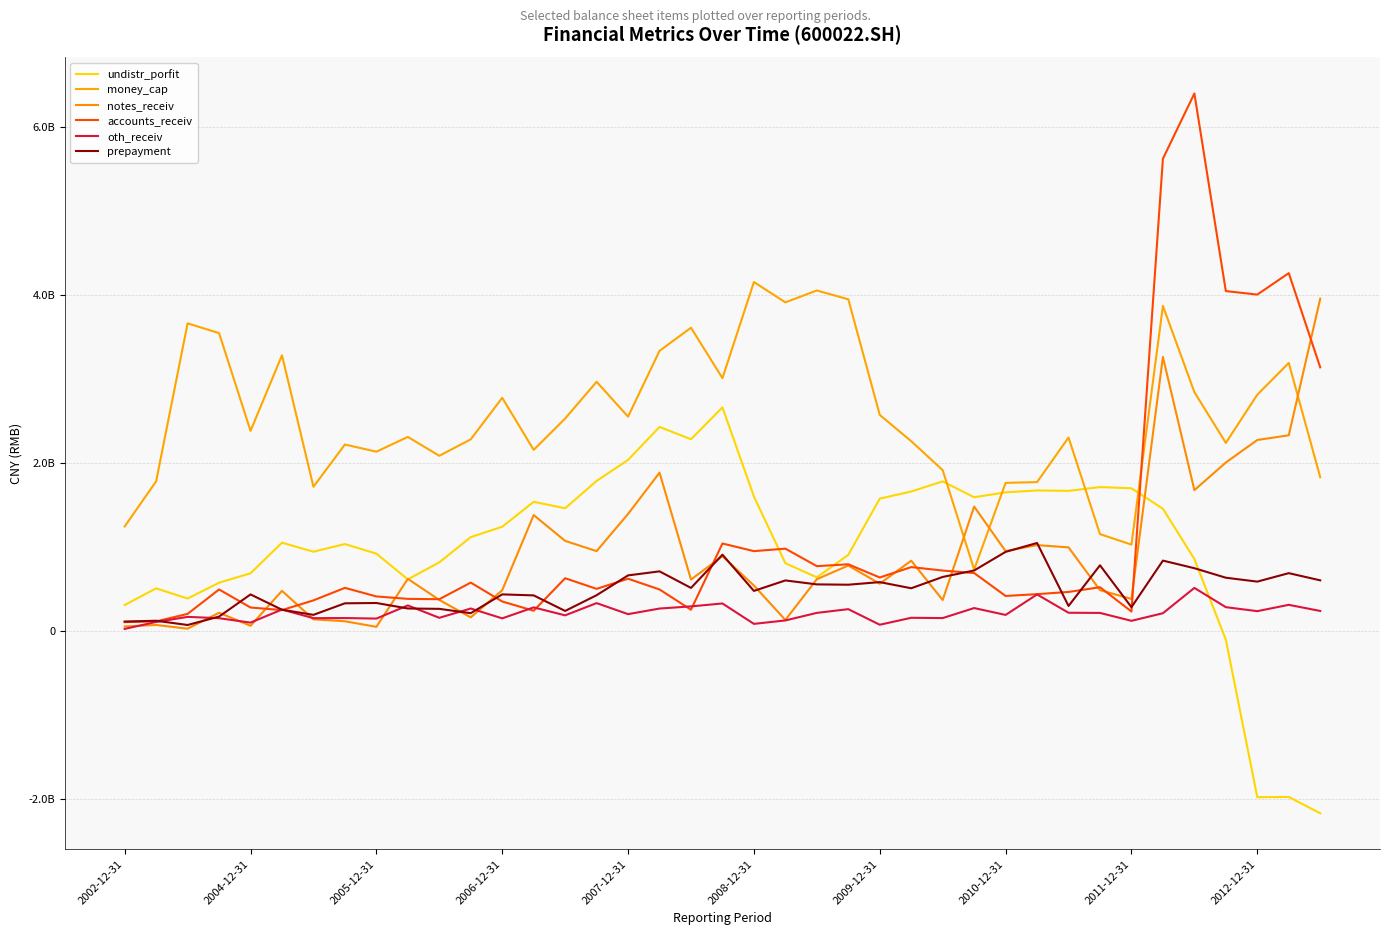

What is the lowest value of the money_cap series?

732951300.6